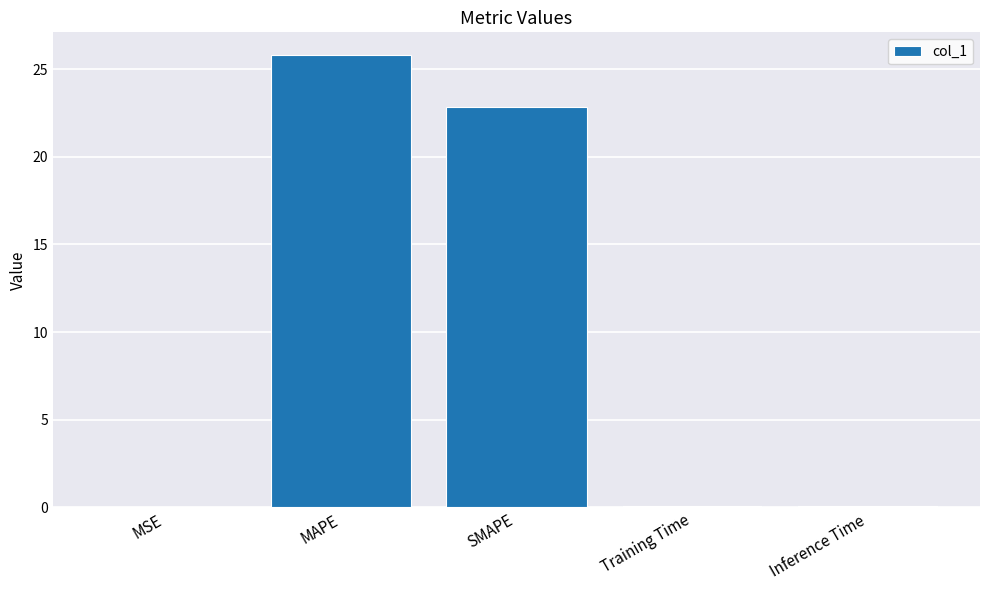

Which has a higher value, SMAPE or Training Time?

SMAPE